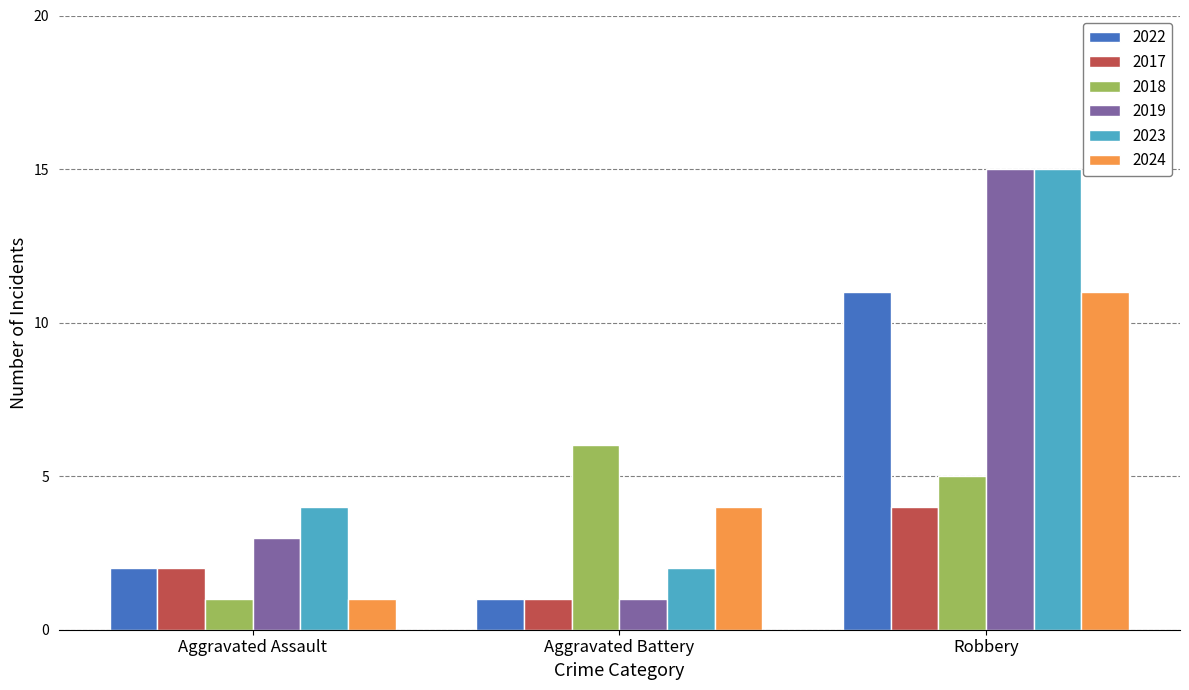

Where does the 2018 series first go above 5?

Aggravated Battery